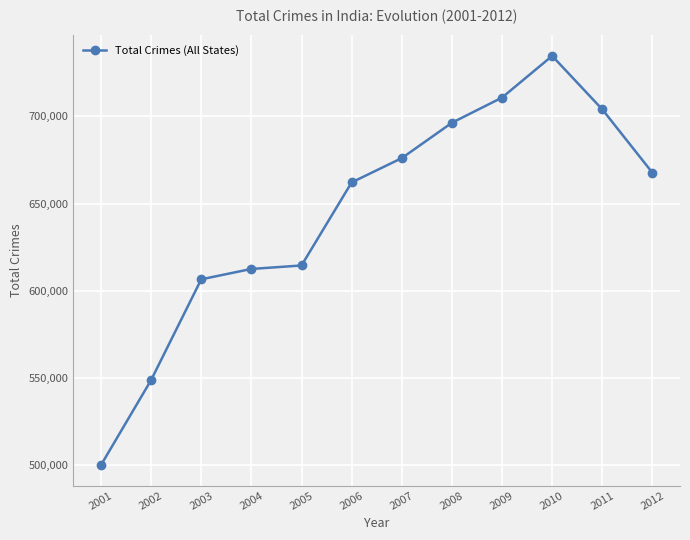

What is the value of the 11th point from the left?

704056